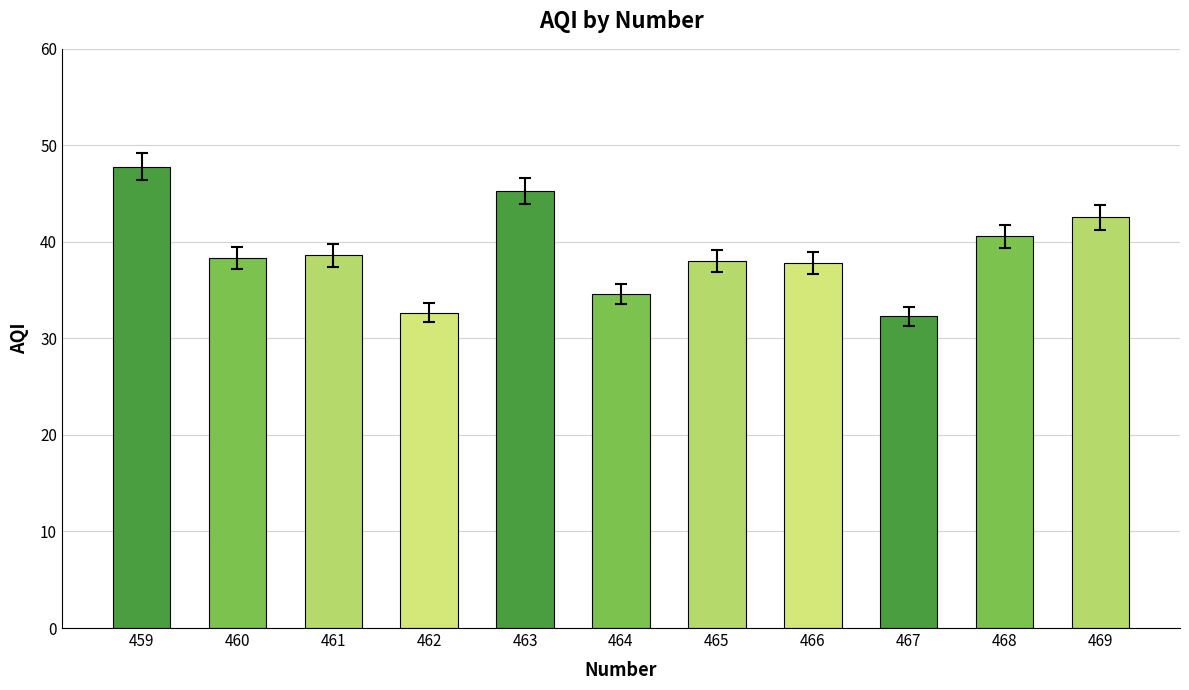

True or false: the data shows 49.1 at 464.

False